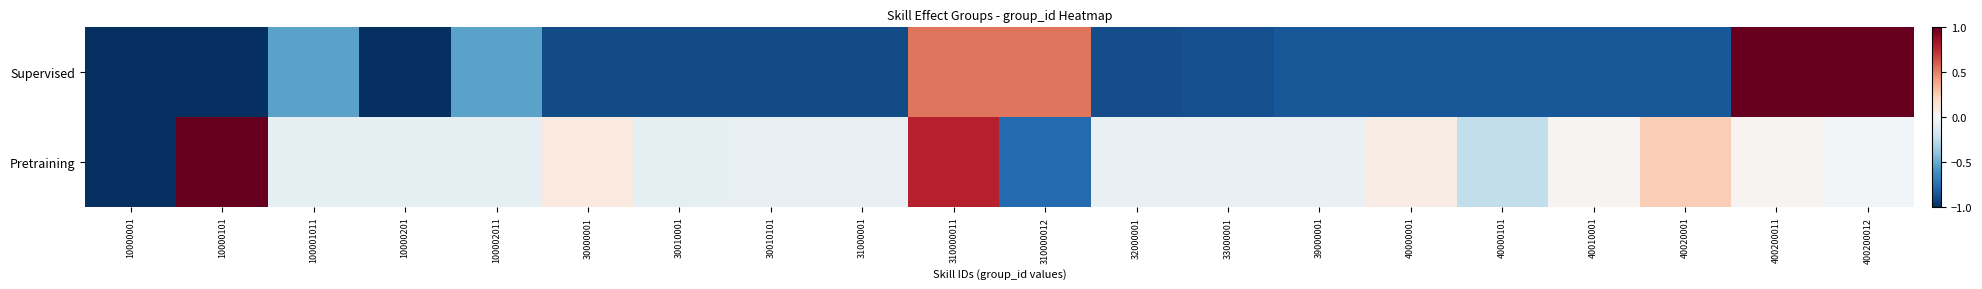

What is the total value across all series at 31000001?

-1.0